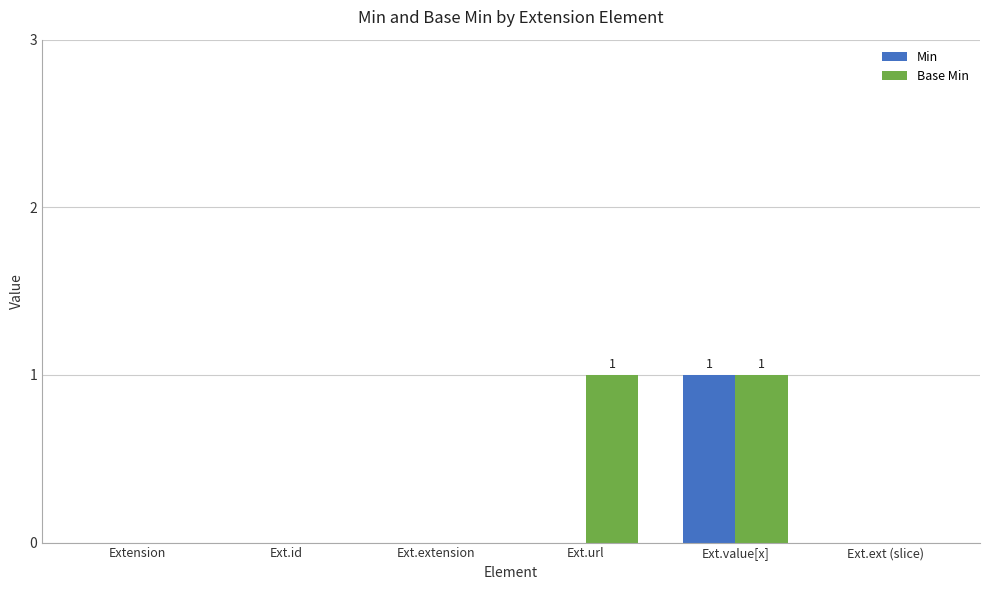

Reading right to left, extract all data points from this chart.

Min: 0	1	0	0	0	0
Base Min: 0	1	1	0	0	0